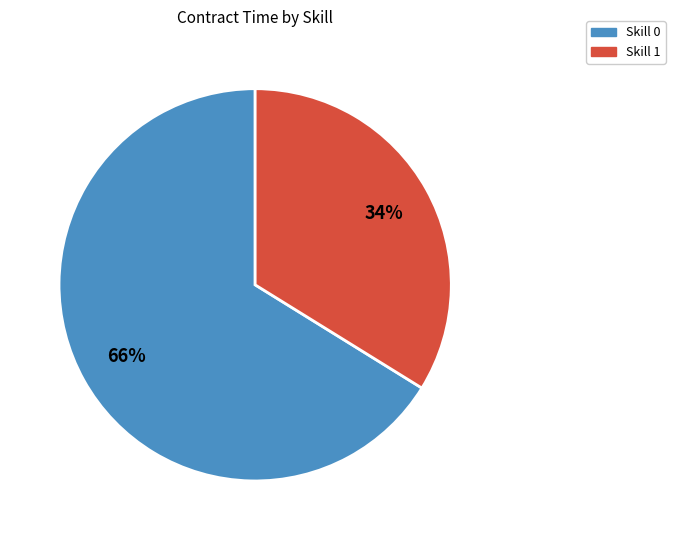

To the nearest percent, what is the difference between the largest and smallest slice percentages?

32%